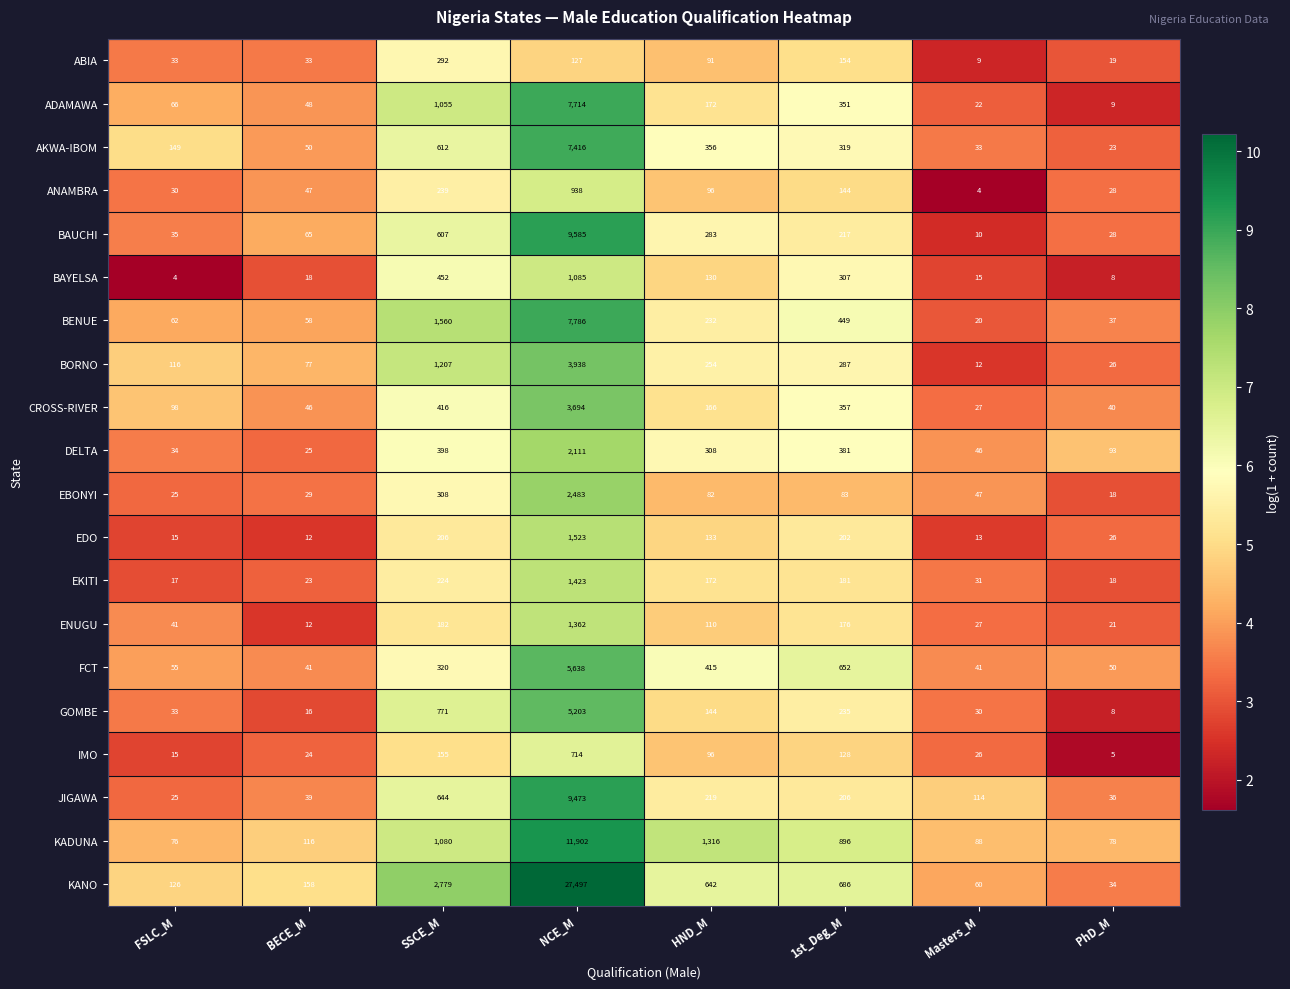

List the series in order of their peak value, lowest first.

ABIA, IMO, ANAMBRA, BAYELSA, ENUGU, EKITI, EDO, DELTA, EBONYI, CROSS-RIVER, BORNO, GOMBE, FCT, AKWA-IBOM, ADAMAWA, BENUE, JIGAWA, BAUCHI, KADUNA, KANO